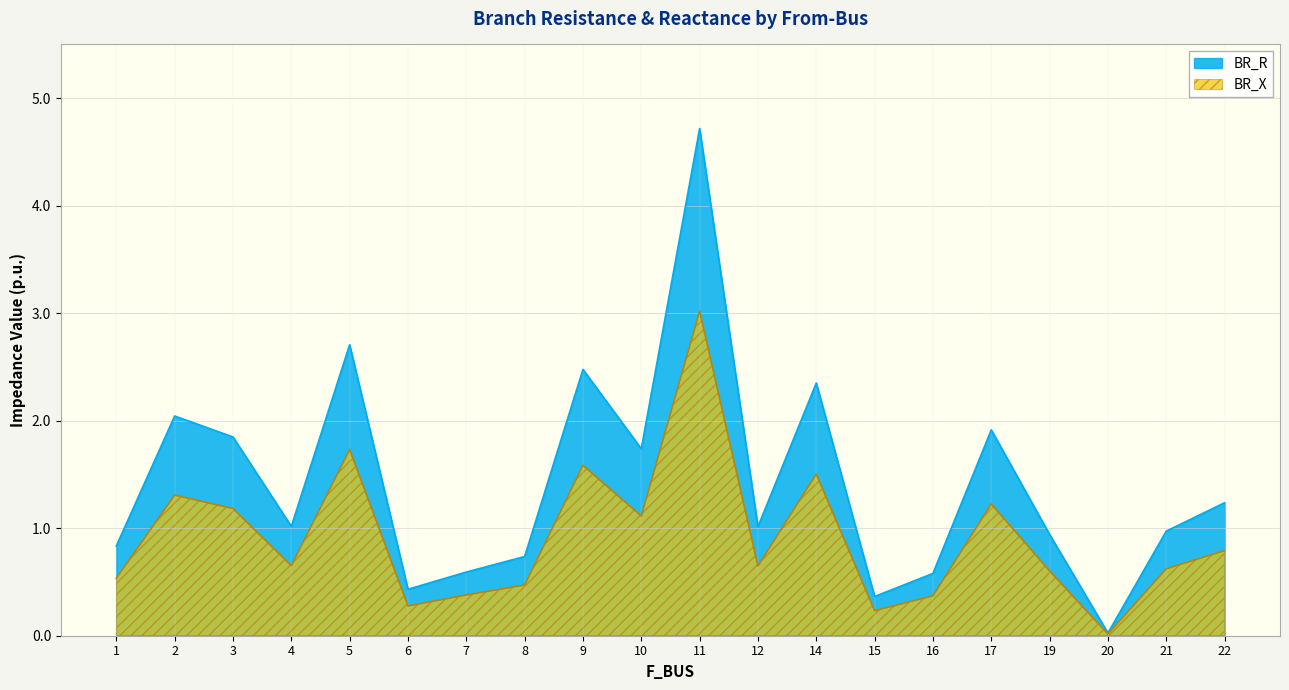

True or false: BR_R and BR_X intersect in this chart.

False